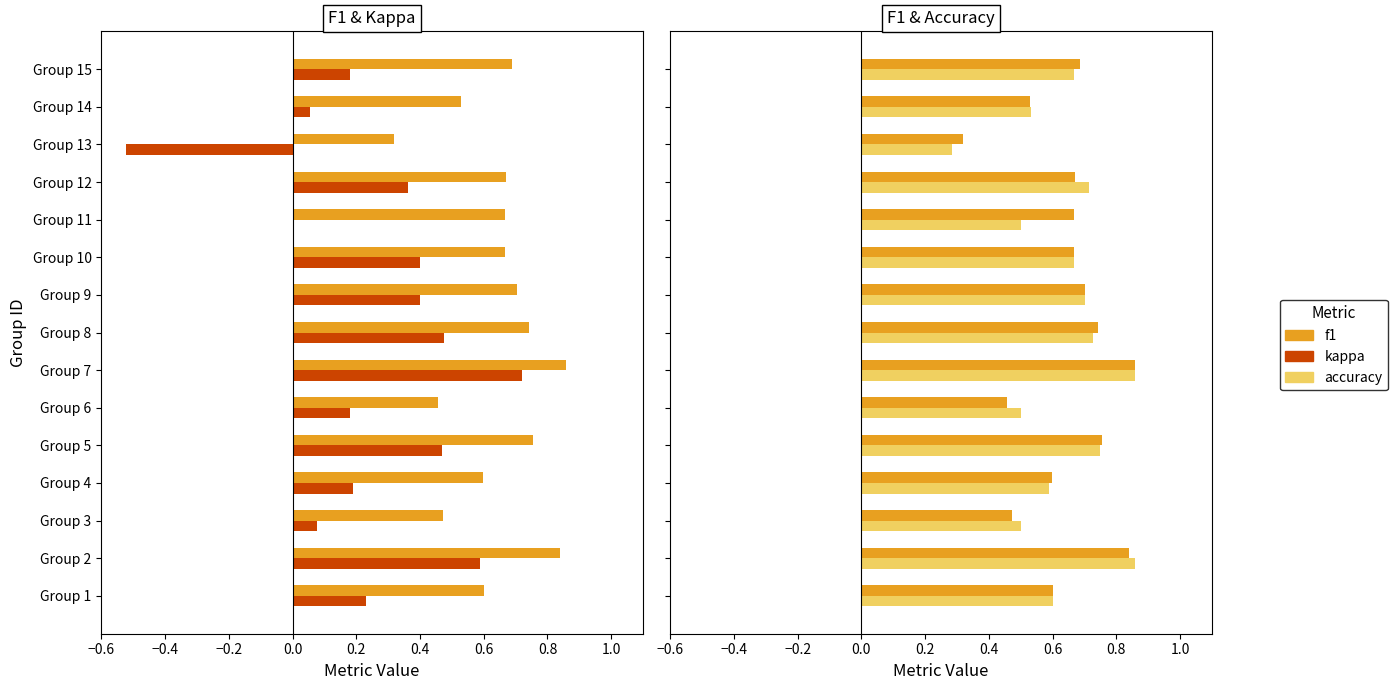

What is the sum of all accuracy values?

9.4